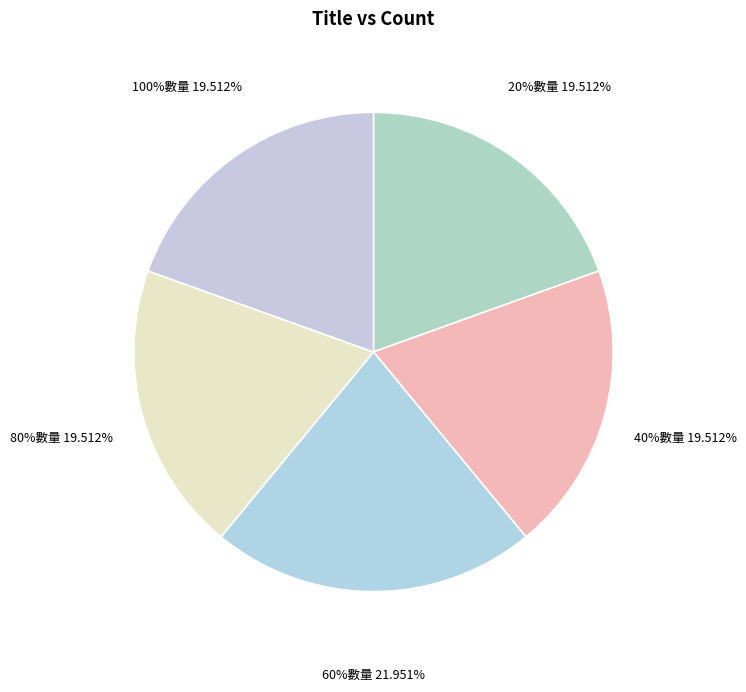

To the nearest percent, what is the combined percentage of 100%數量 and 20%數量?

39%